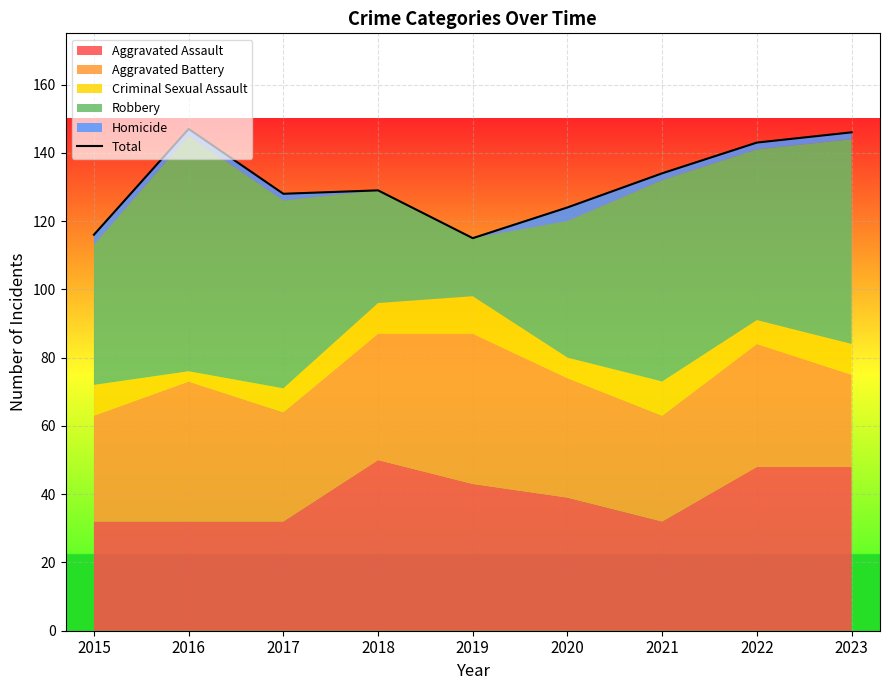

At which category does the data reach its first local peak?

2016